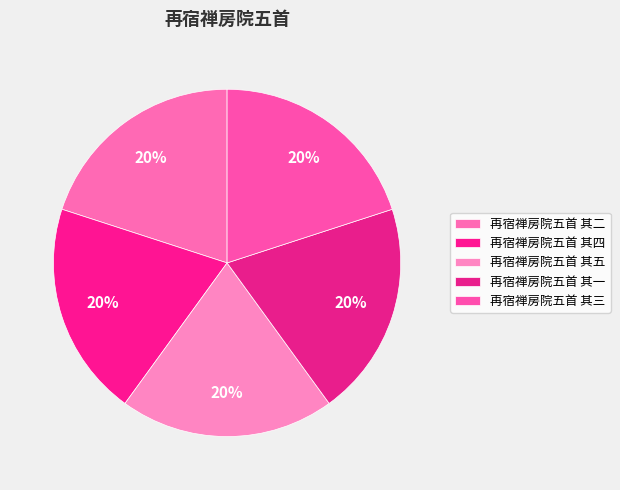

Is 再宿禅房院五首 其二 the majority of the pie?

No